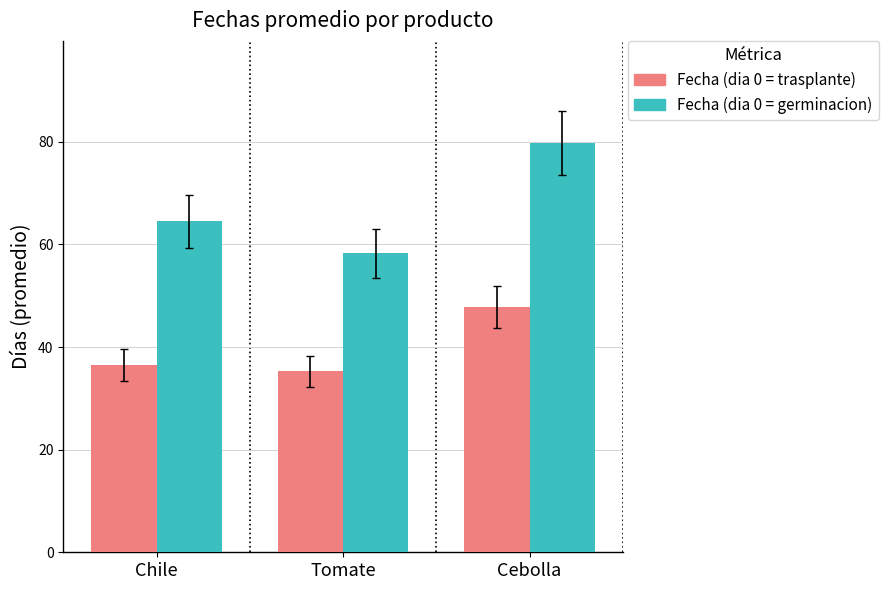

What position from the right is Tomate?

2